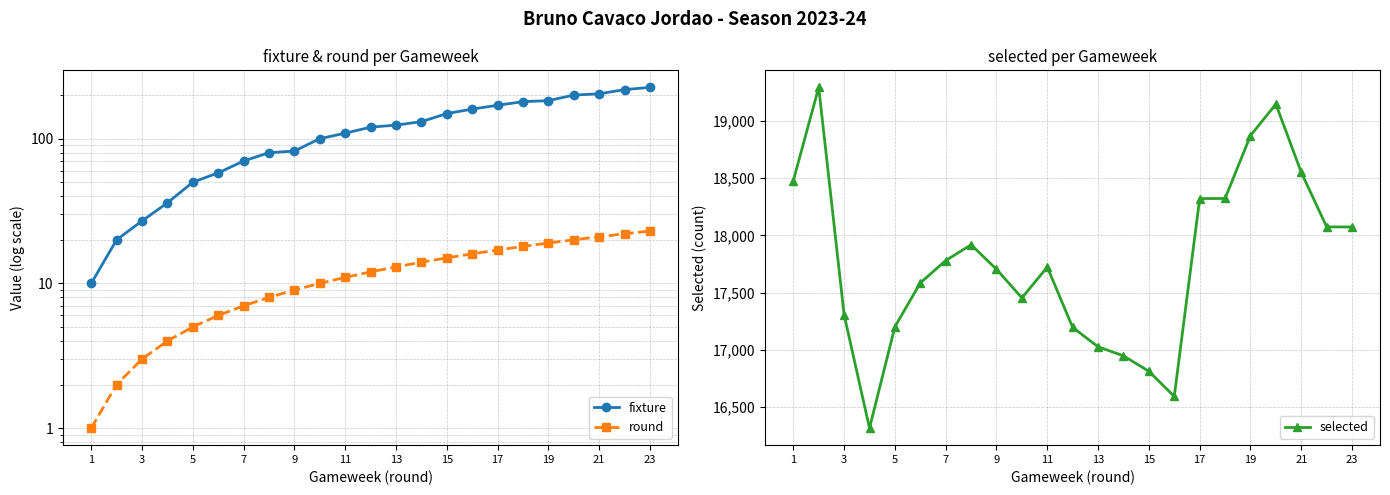

How many lines are shown in the chart?

3